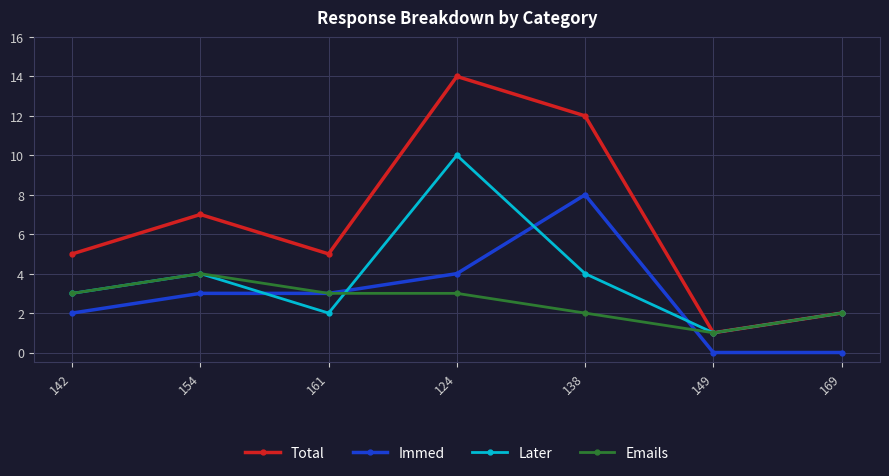

The value of Emails at 142 is 3. True or false?

True